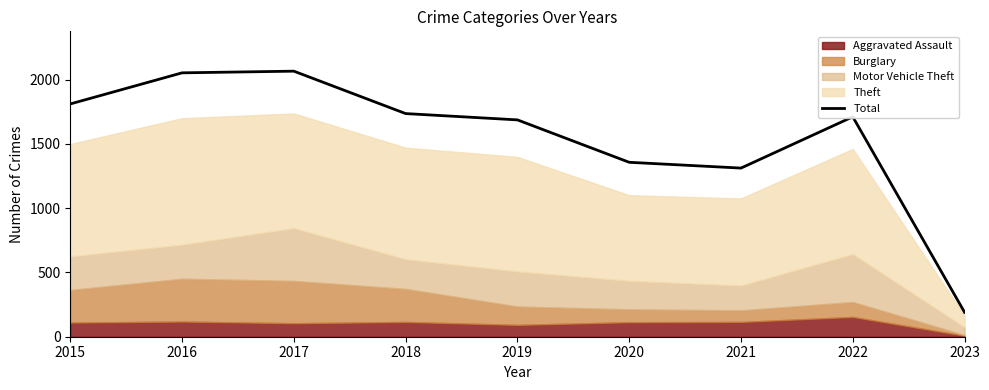

Does the chart have visible grid lines?

No